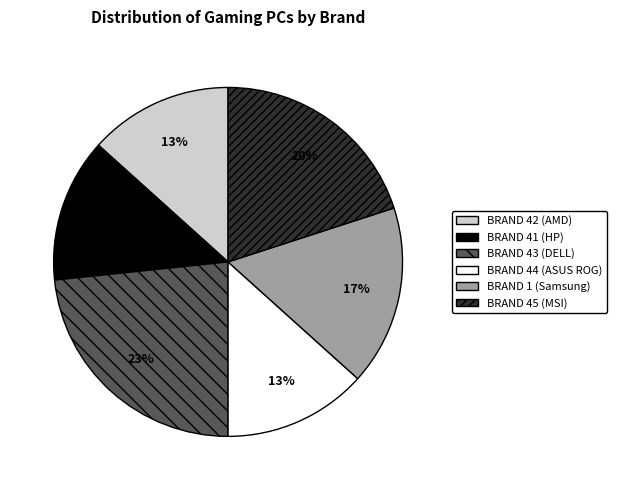

Does any single category account for the majority?

No